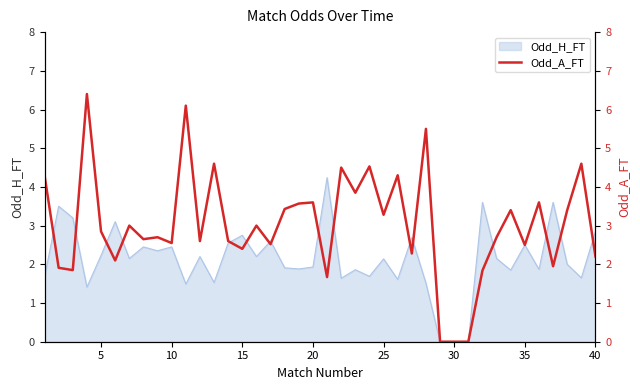

The Odd_H_FT series shows 1.9 at 20. True or false?

True